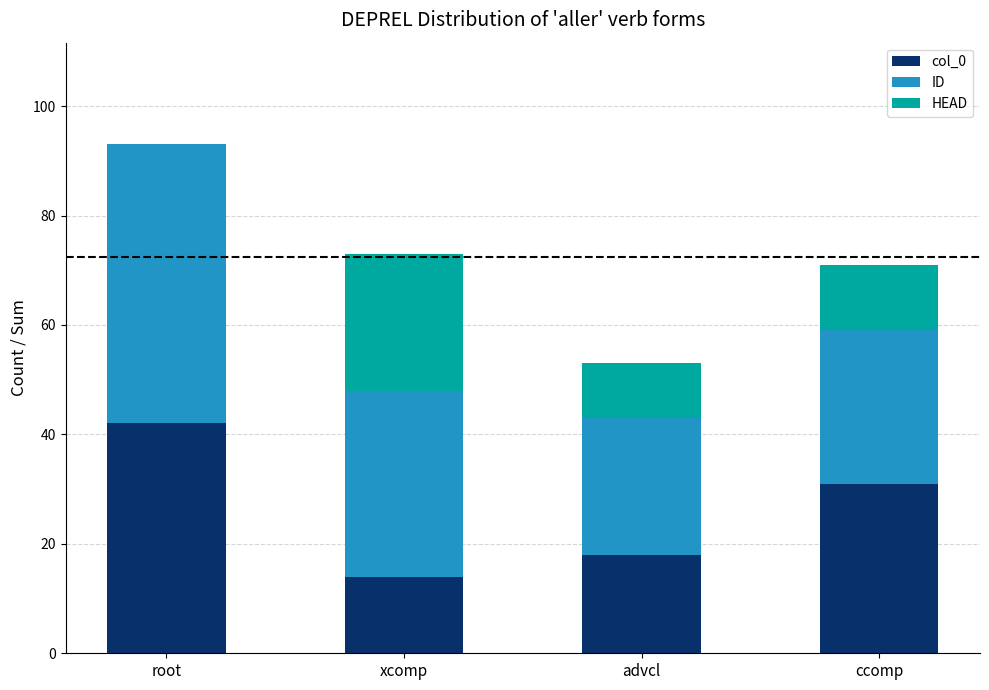

The value of col_0 at ccomp is 31. True or false?

True